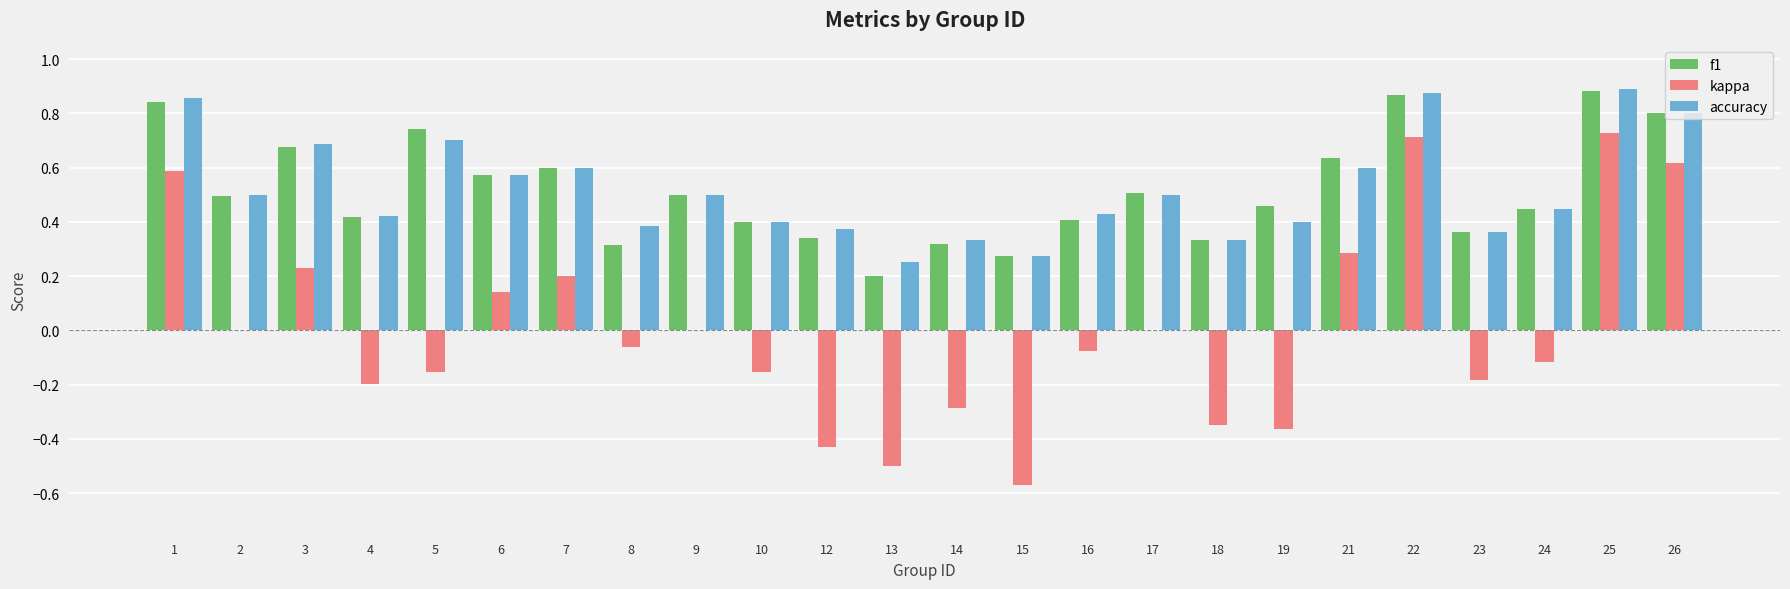

Is it true that kappa equals 0.0 at 9?

True